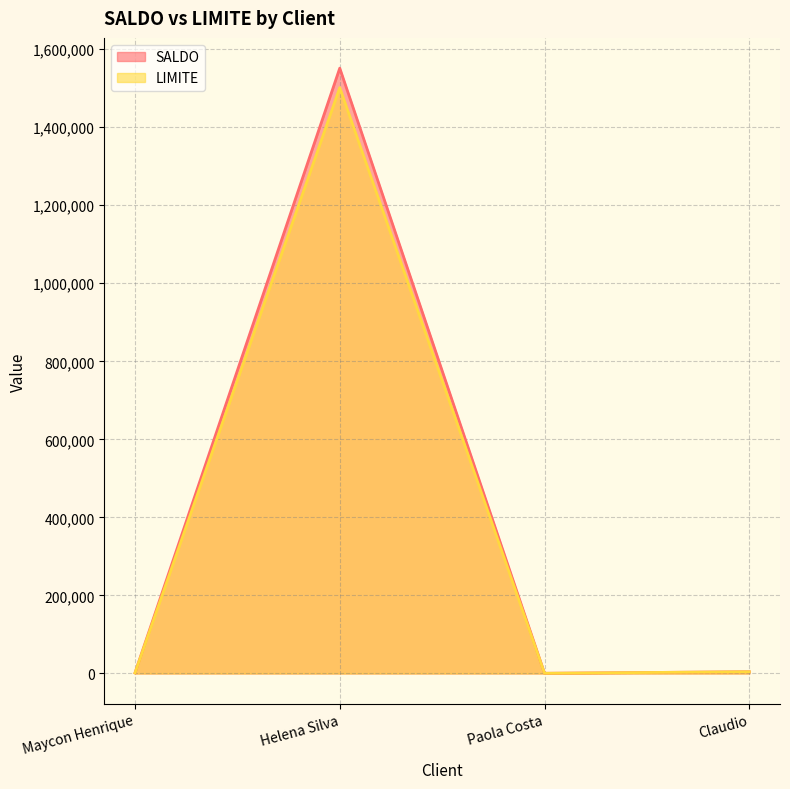

At which label does SALDO reach its minimum?

Paola Costa